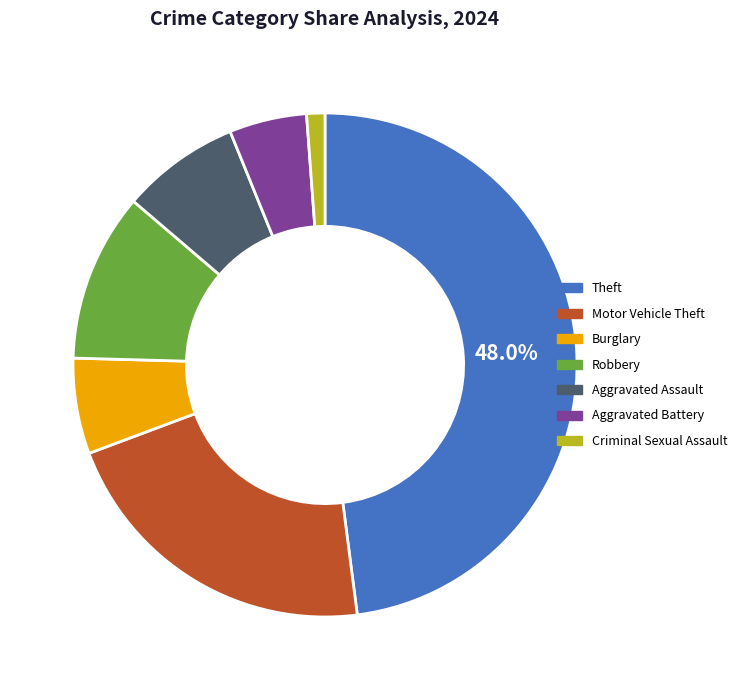

What is the ratio of the value at Aggravated Battery to the value at Criminal Sexual Assault?

4.2